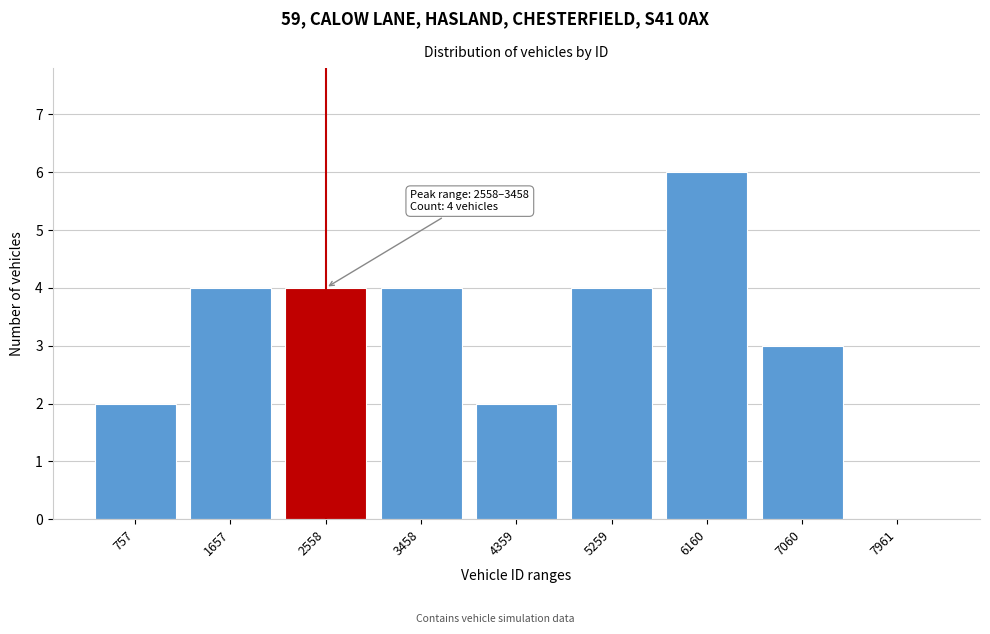

Reading left to right, extract all data points from this chart.

757=2	1657=4	2558=4	3458=4	4359=2	5259=4	6160=6	7060=3	7961=0